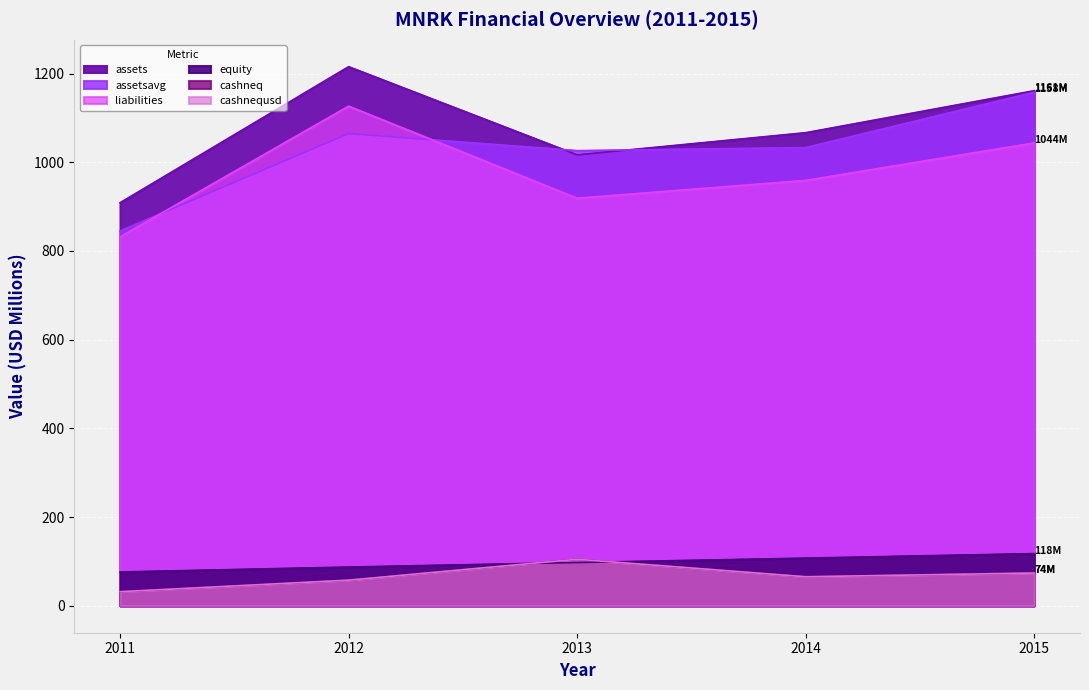

Is it true that liabilities equals 498.7 at 2013?

False